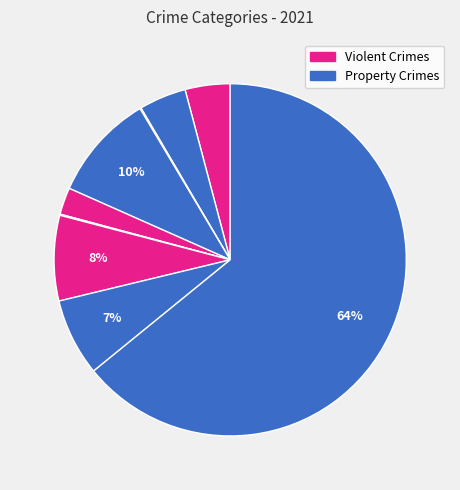

How many slices are in this pie chart?

9